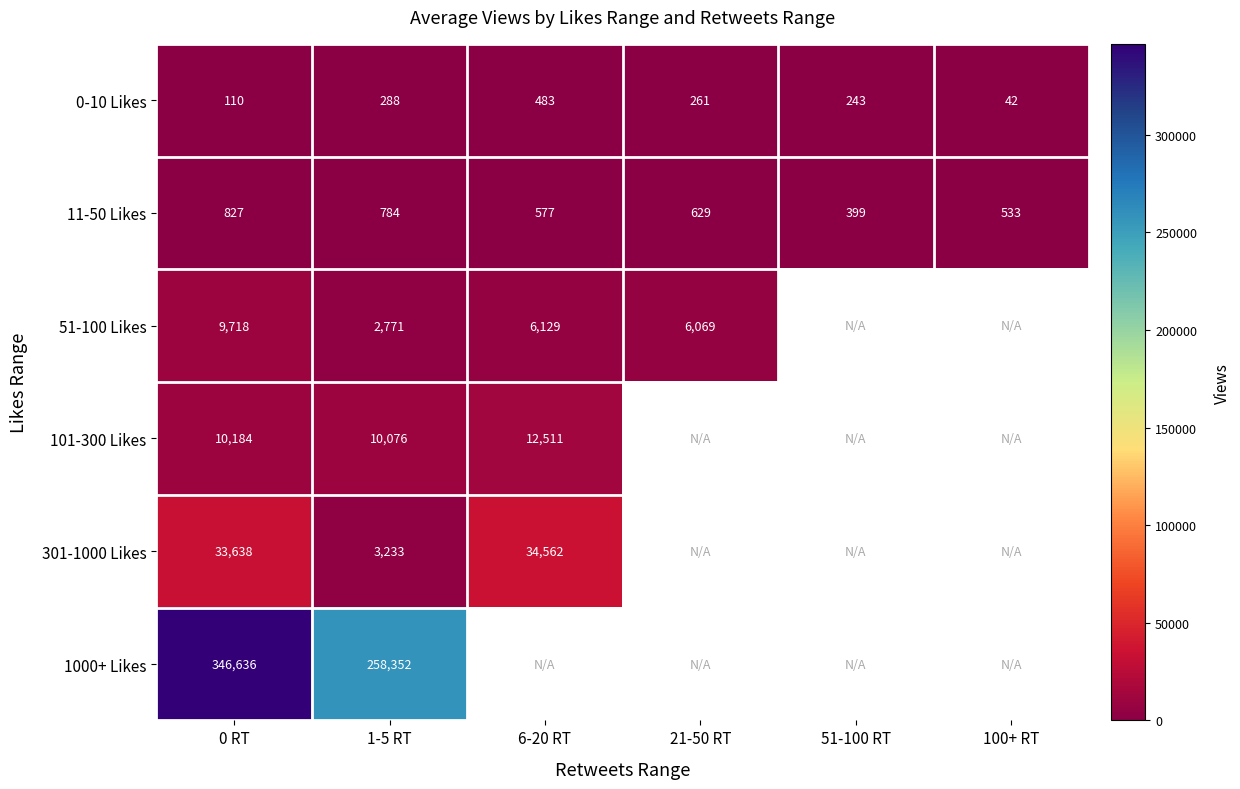

What is the total value across all series at 0 RT?

401113